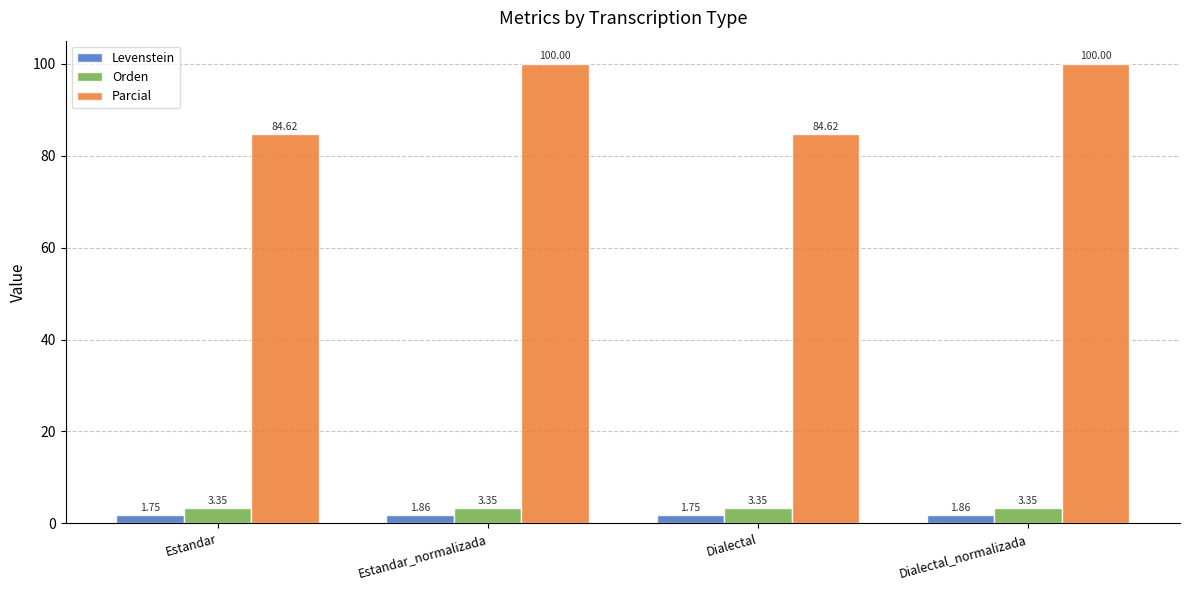

Which series has the widest spread of values?

Parcial